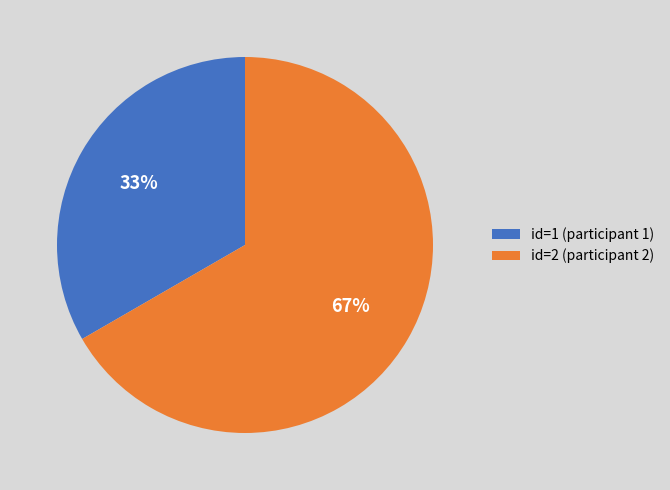

To the nearest percent, what is the combined percentage of id=1 (participant 1) and id=2 (participant 2)?

100%